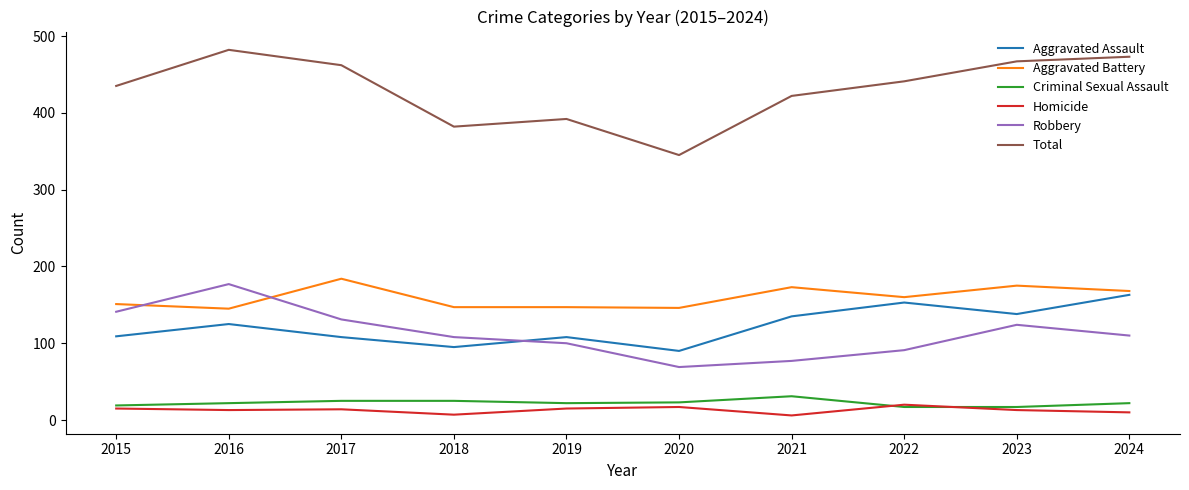

What is the total value across all series at 2015?

870